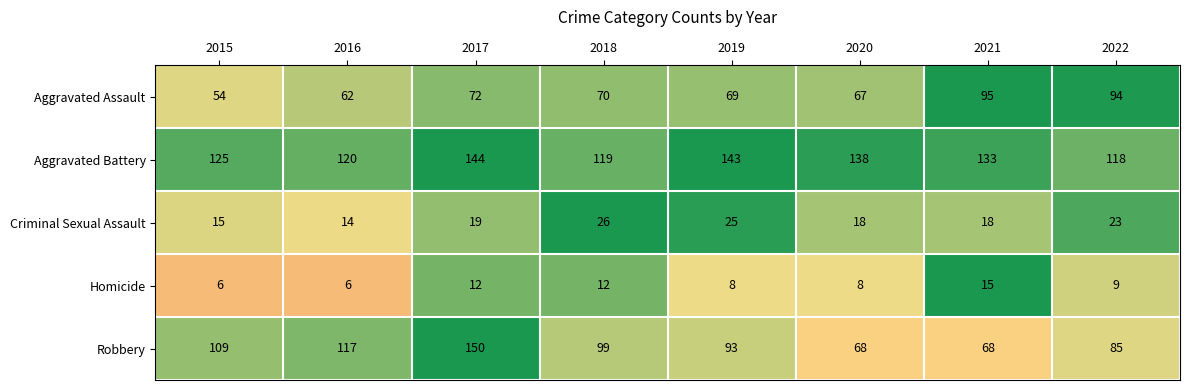

At how many categories does at least one series exceed 86?

8